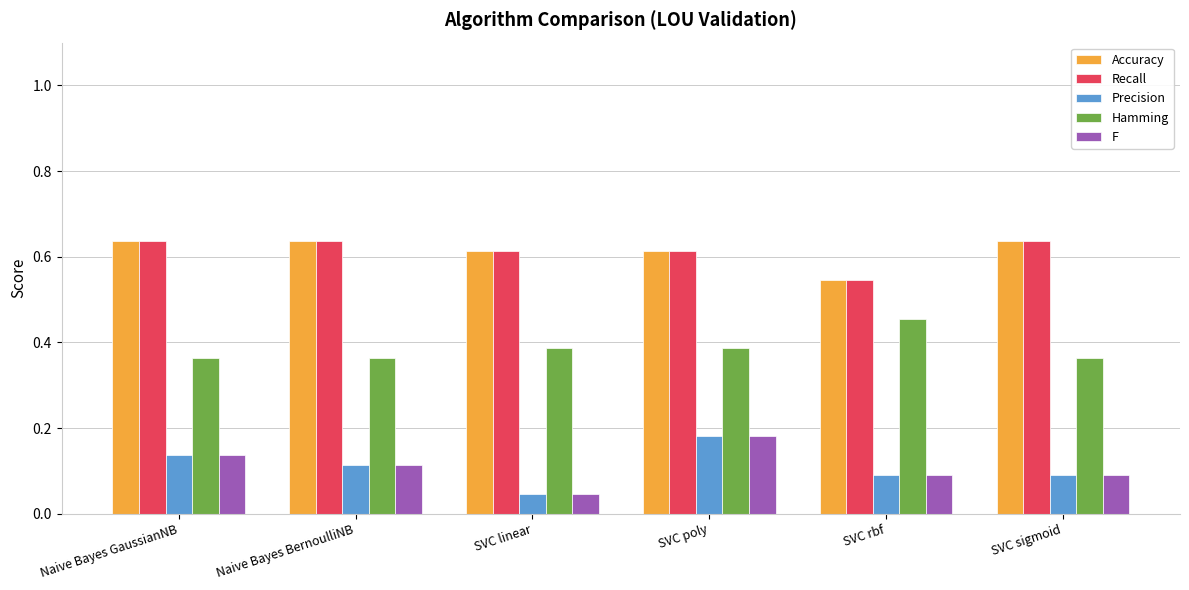

At which label is F closest to 0?

SVC linear